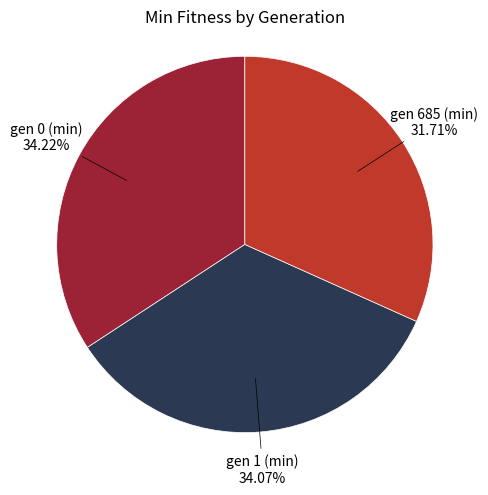

Is there a majority slice in this chart?

No